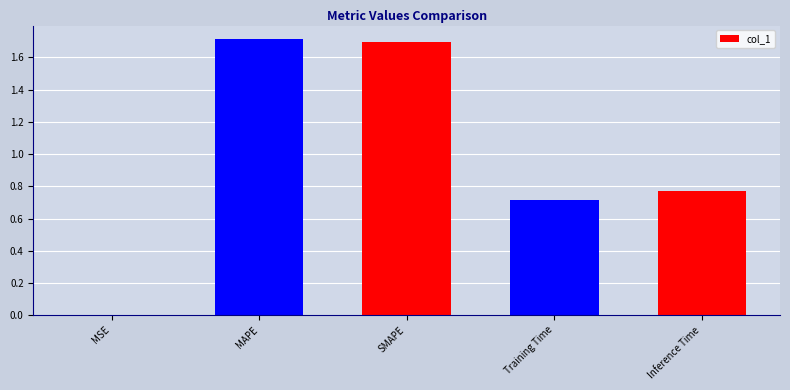

What is the ratio of the value at Inference Time to the value at MAPE?

0.4